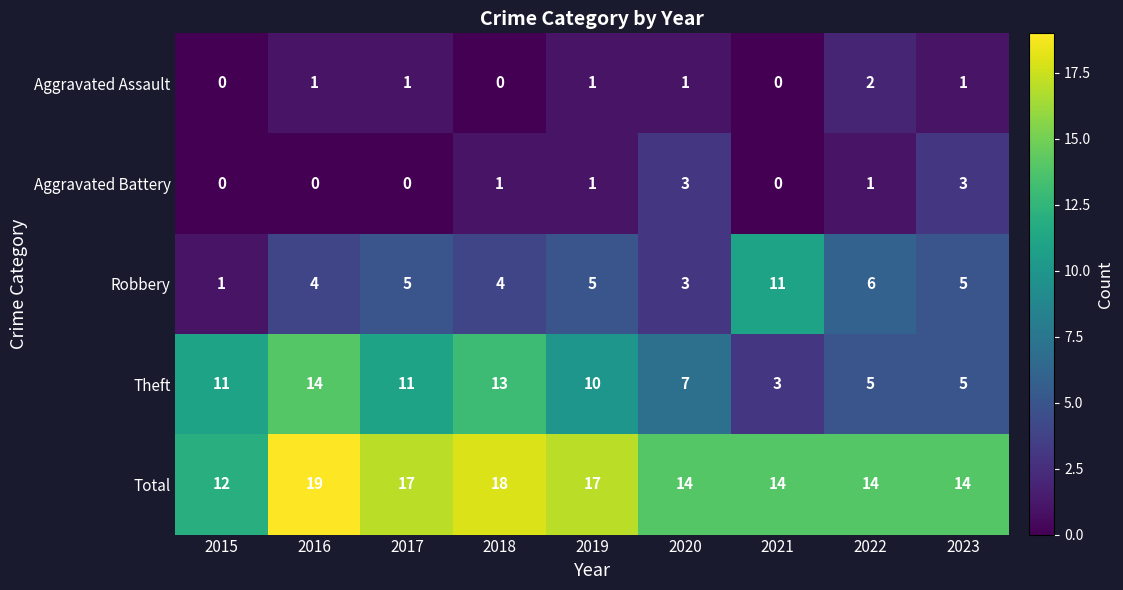

What is the lowest value of the Total series?

12